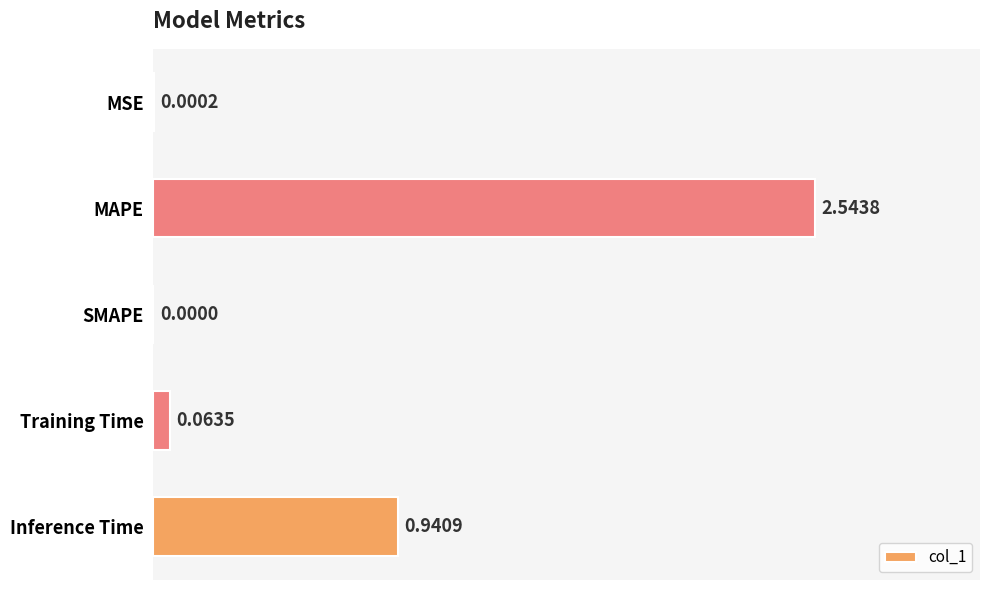

What is the sum of all values?

3.5